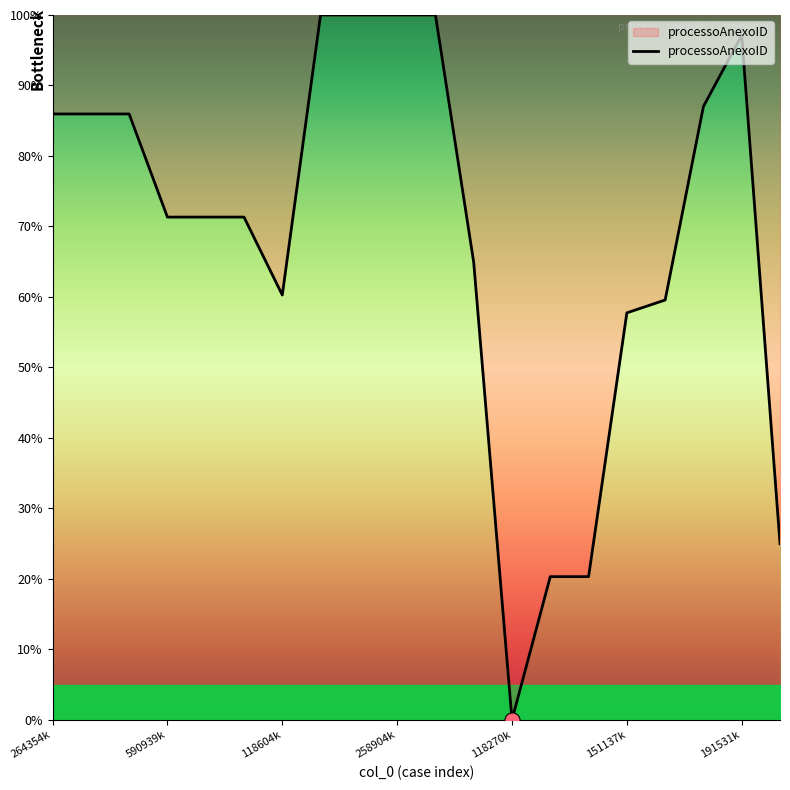

What is the difference between the maximum and minimum values?

100.0